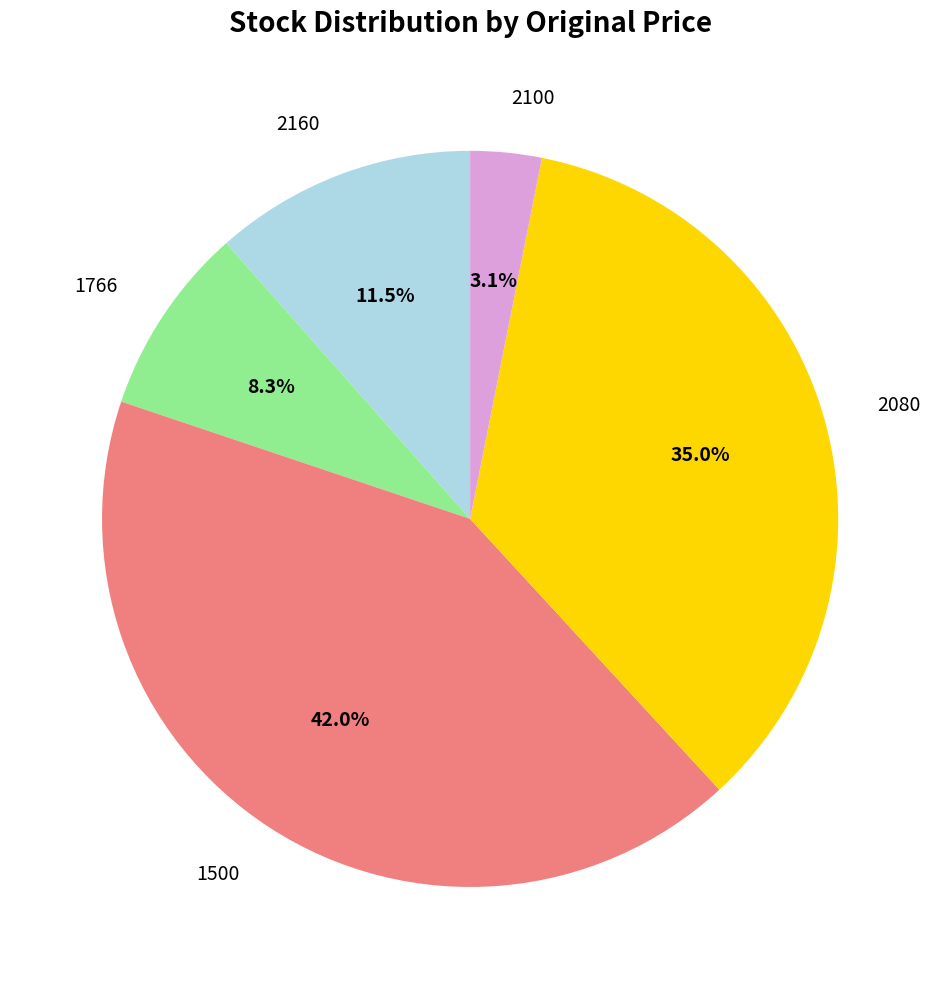

Does any single category account for the majority?

No